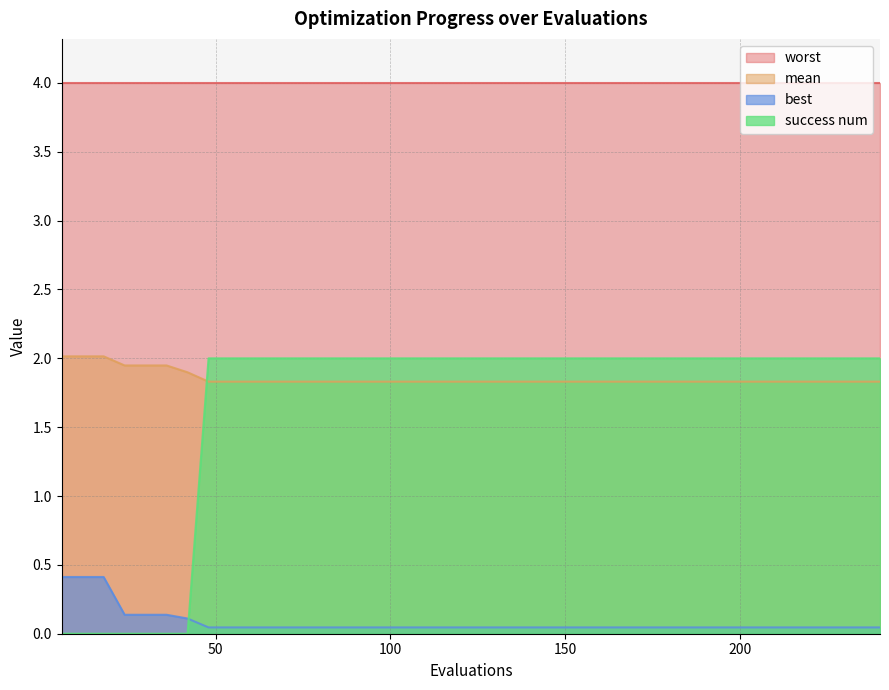

Which series has the widest spread of values?

success num